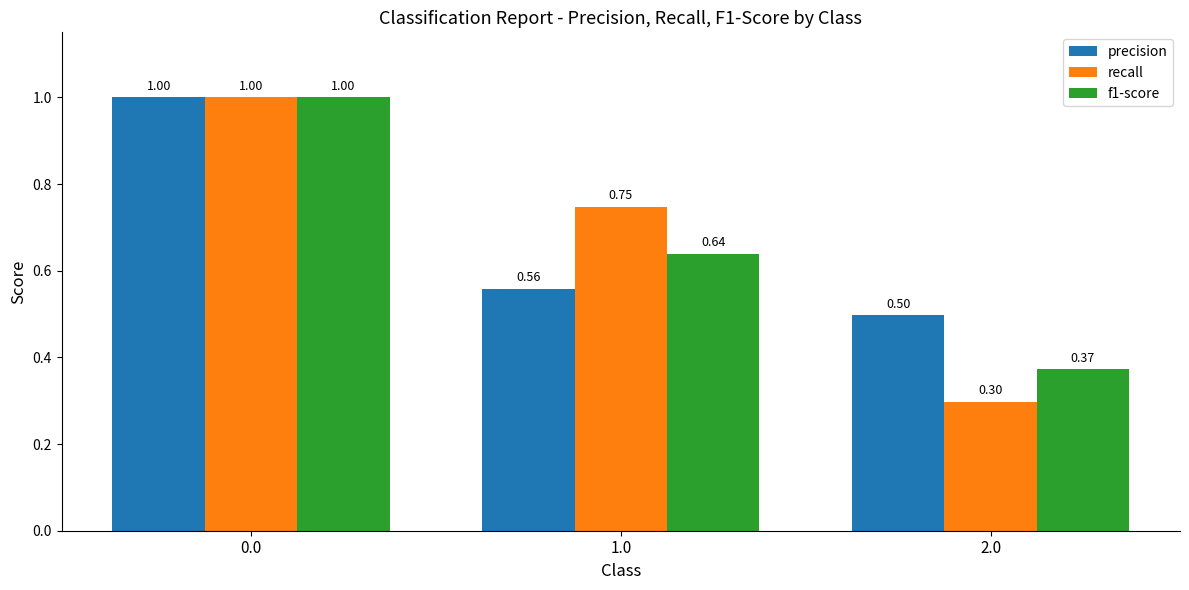

List the labels in order of precision value, smallest first.

2.0, 1.0, 0.0